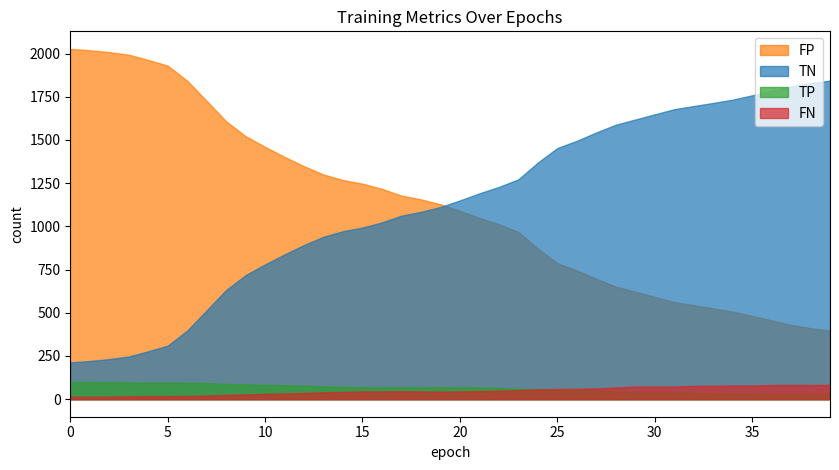

Which series has the largest range (max minus min)?

TN